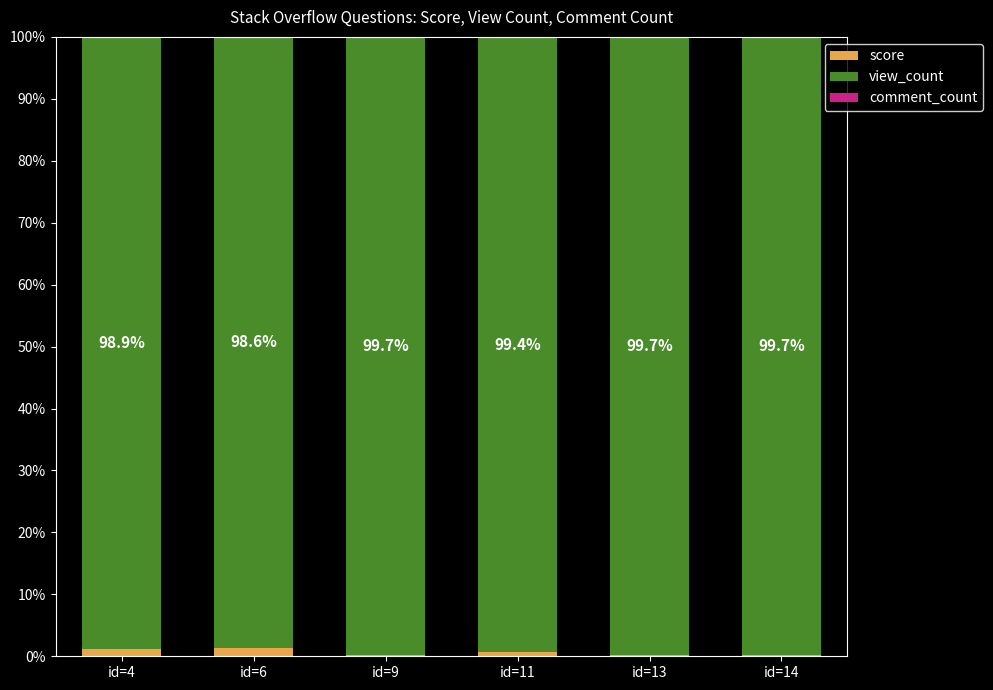

How many distinct data groups are displayed?

3